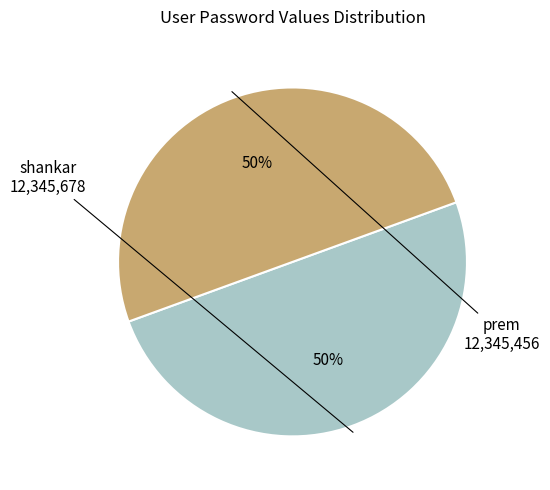

The shankar slice represents 50% of the pie. True or false?

True